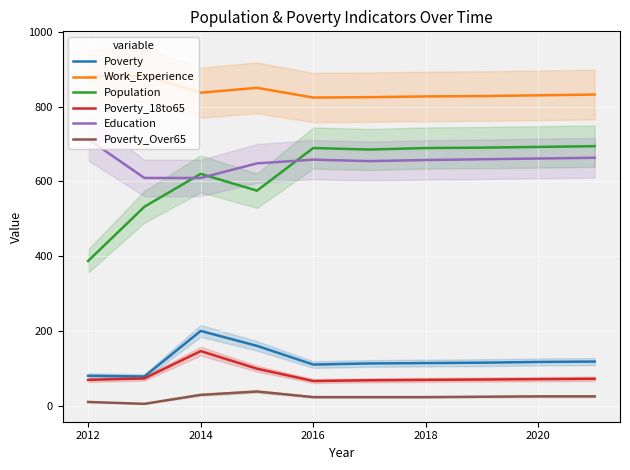

How many lines are shown in the chart?

6